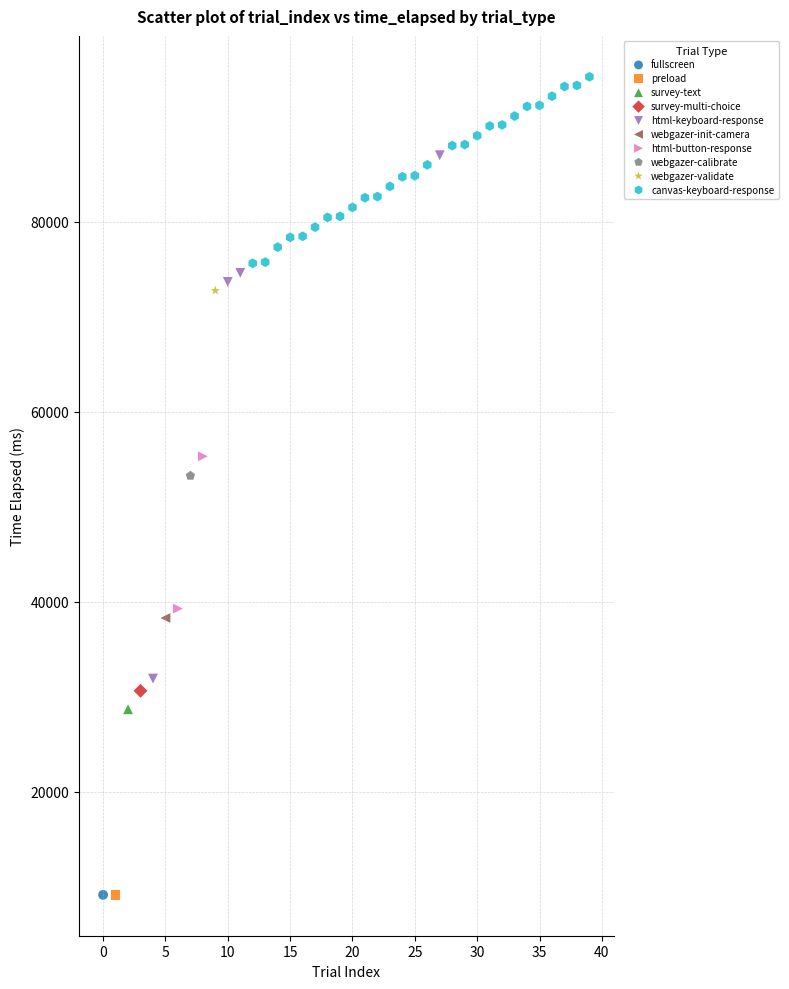

What are all the series names shown in the legend?

fullscreen, preload, survey-text, survey-multi-choice, html-keyboard-response, webgazer-init-camera, html-button-response, webgazer-calibrate, webgazer-validate, canvas-keyboard-response